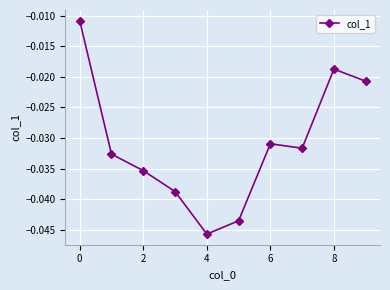

True or false: there are more than 2 points higher than both neighbors.

False